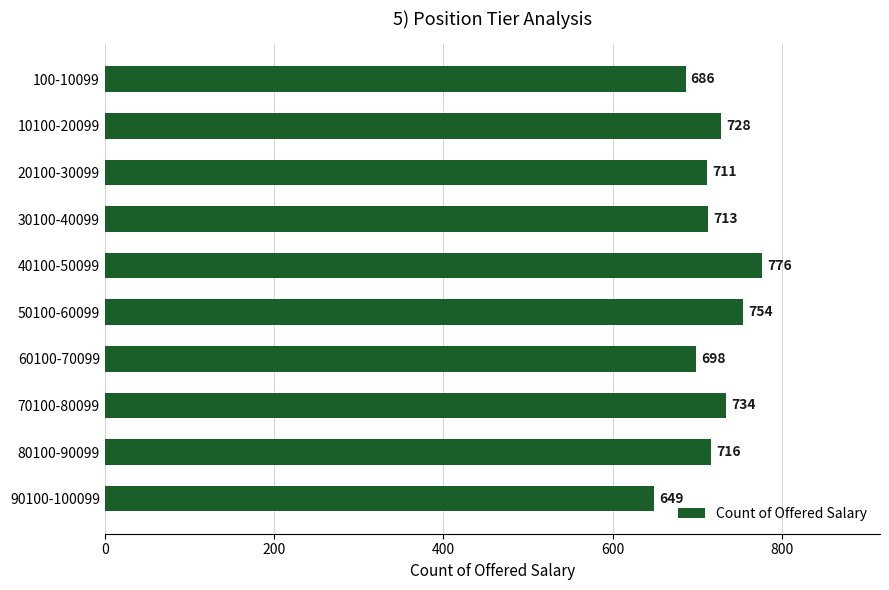

At which category does the chart reach its peak across all series?

40100-50099